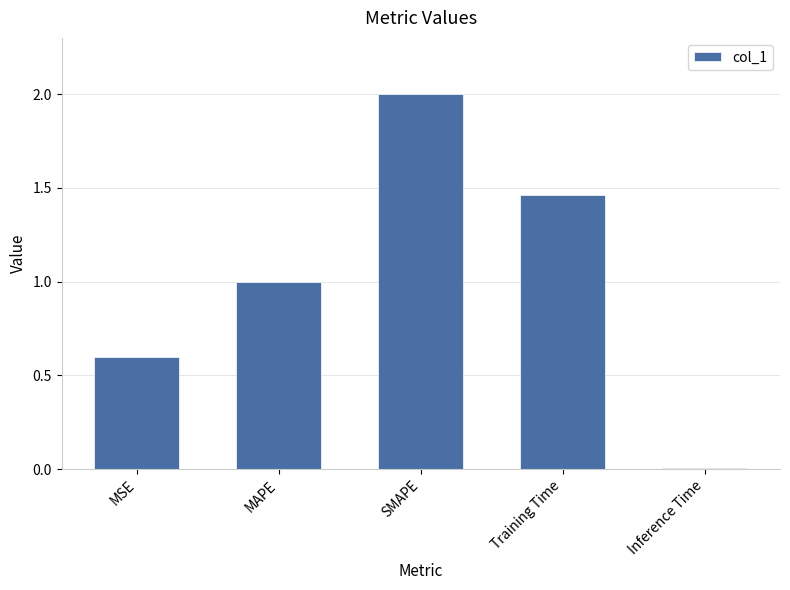

The chart shows a value of 0.8 at SMAPE. True or false?

False